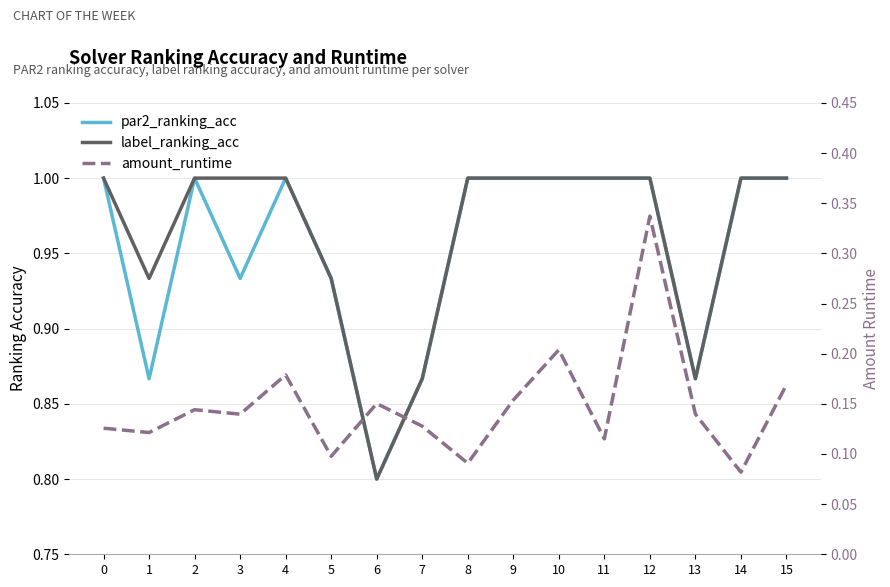

The label_ranking_acc series shows 1.2 at 5. True or false?

False